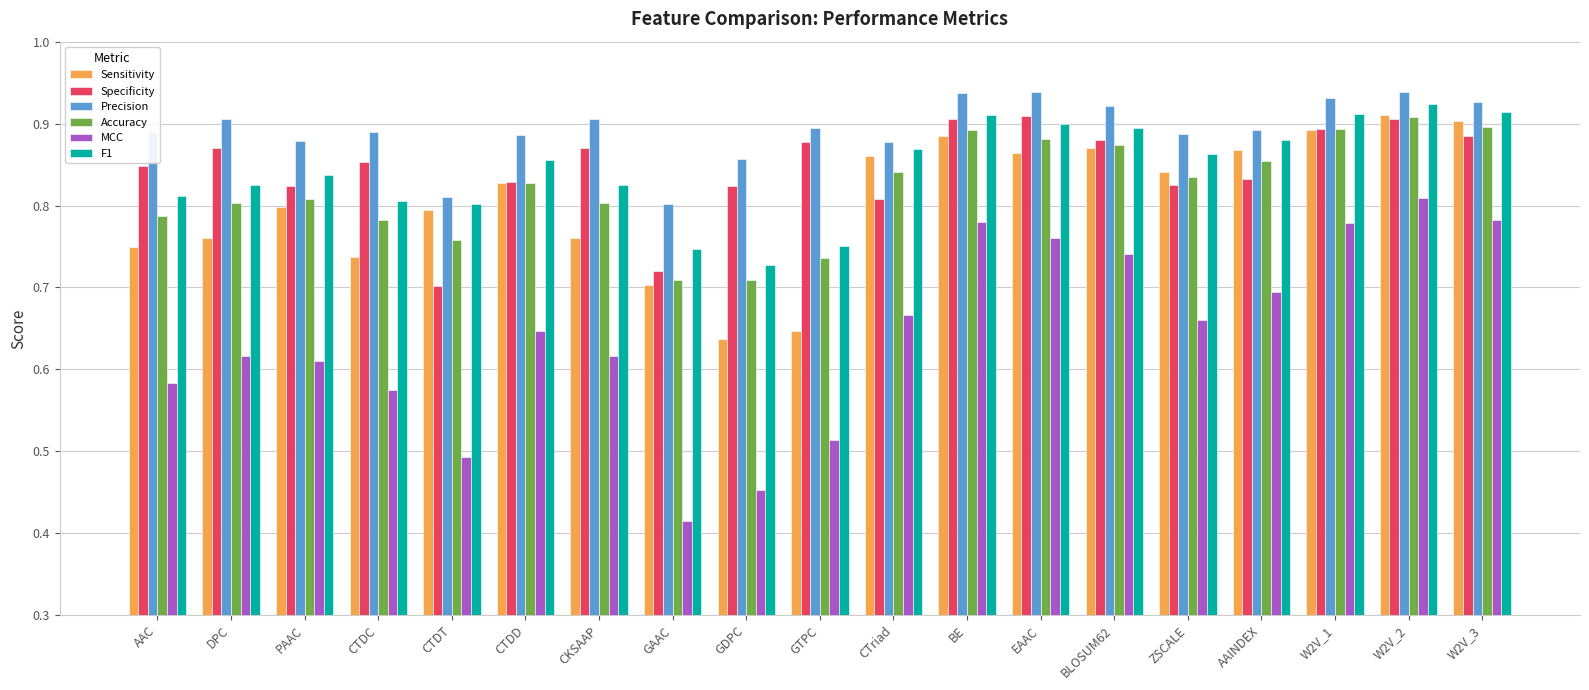

At which category does the chart reach its minimum across all series?

GAAC